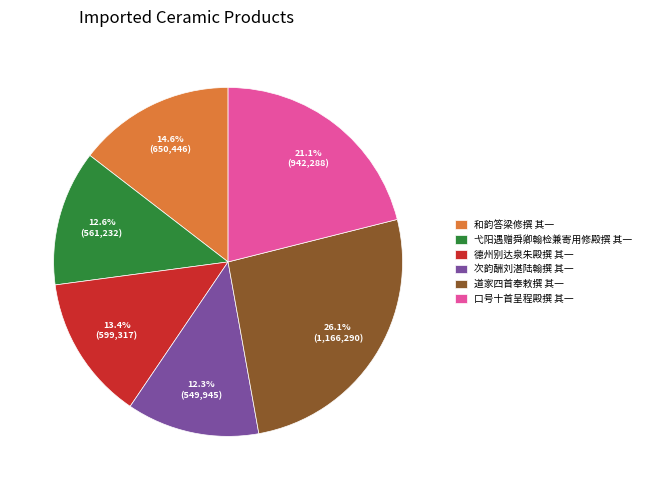

Does 和韵答梁修撰 其一 represent more than half of the total?

No